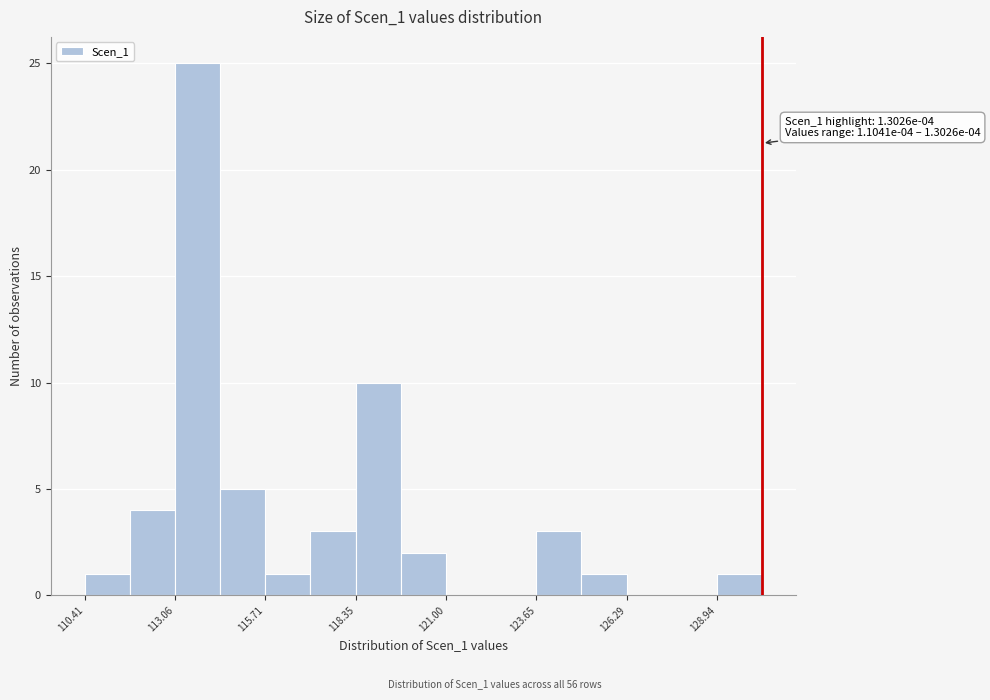

Read against the x-axis, roughly where is the centre of the tallest bar?

113.5